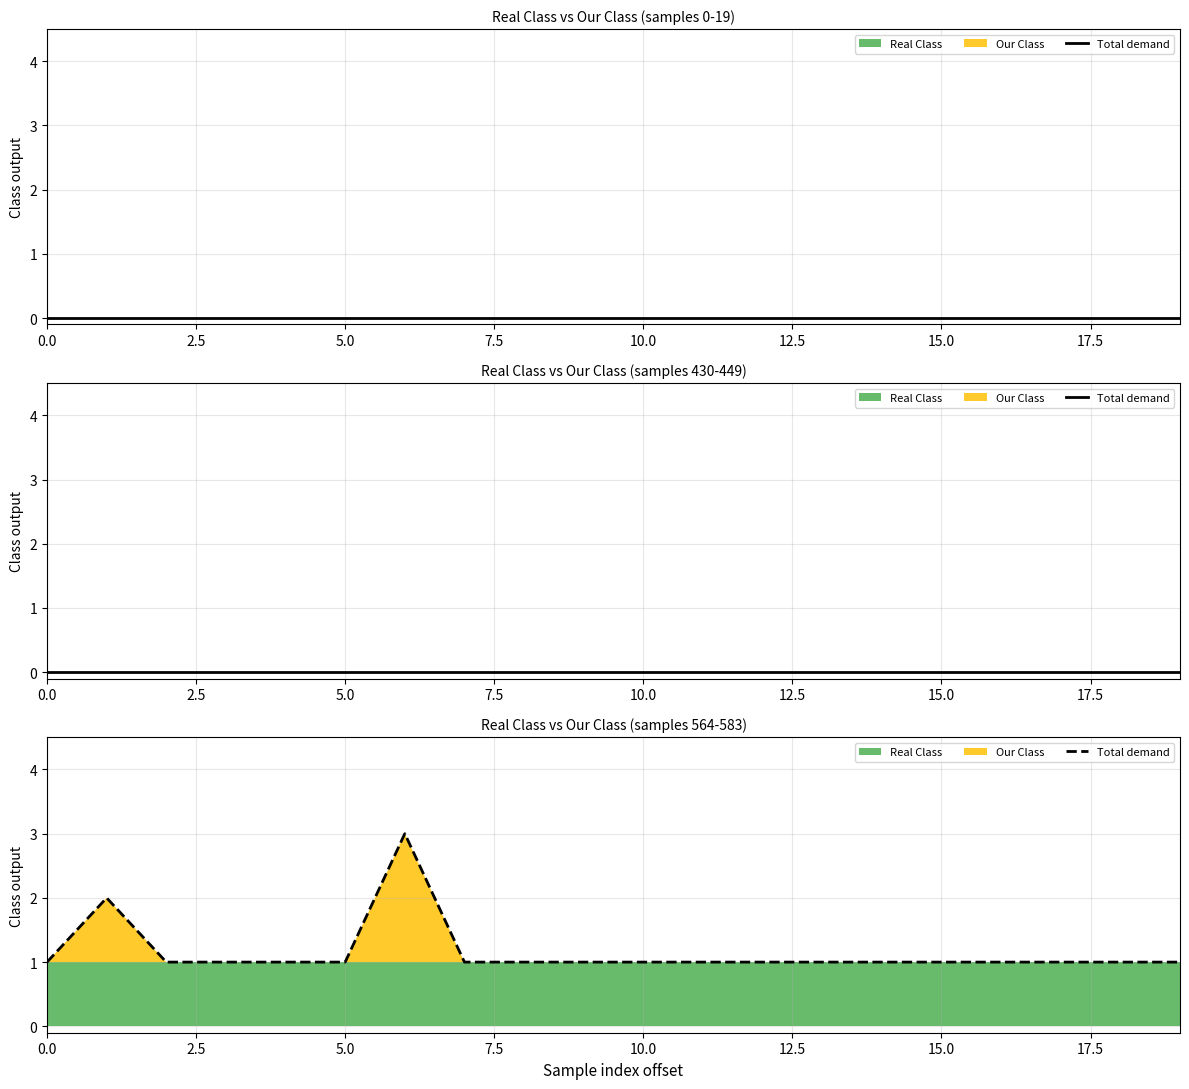

Which has a higher value, 12.5 or 11?

12.5